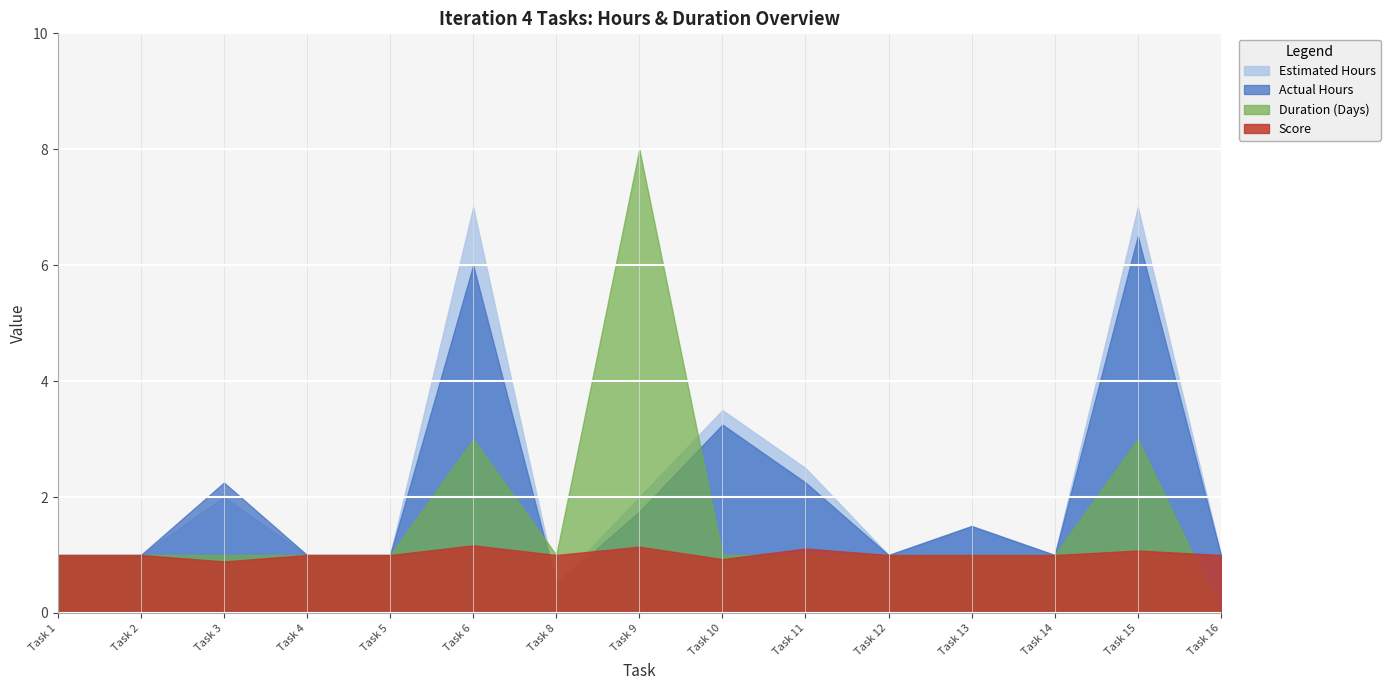

At which category does the chart reach its minimum across all series?

Task 16